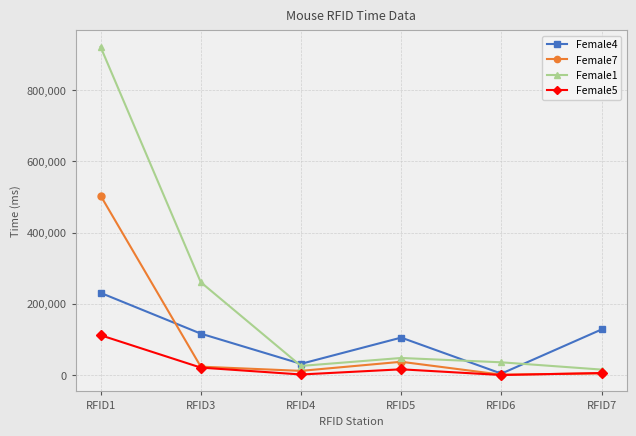

Rank the series by their maximum value, from highest to lowest.

Female1, Female7, Female4, Female5